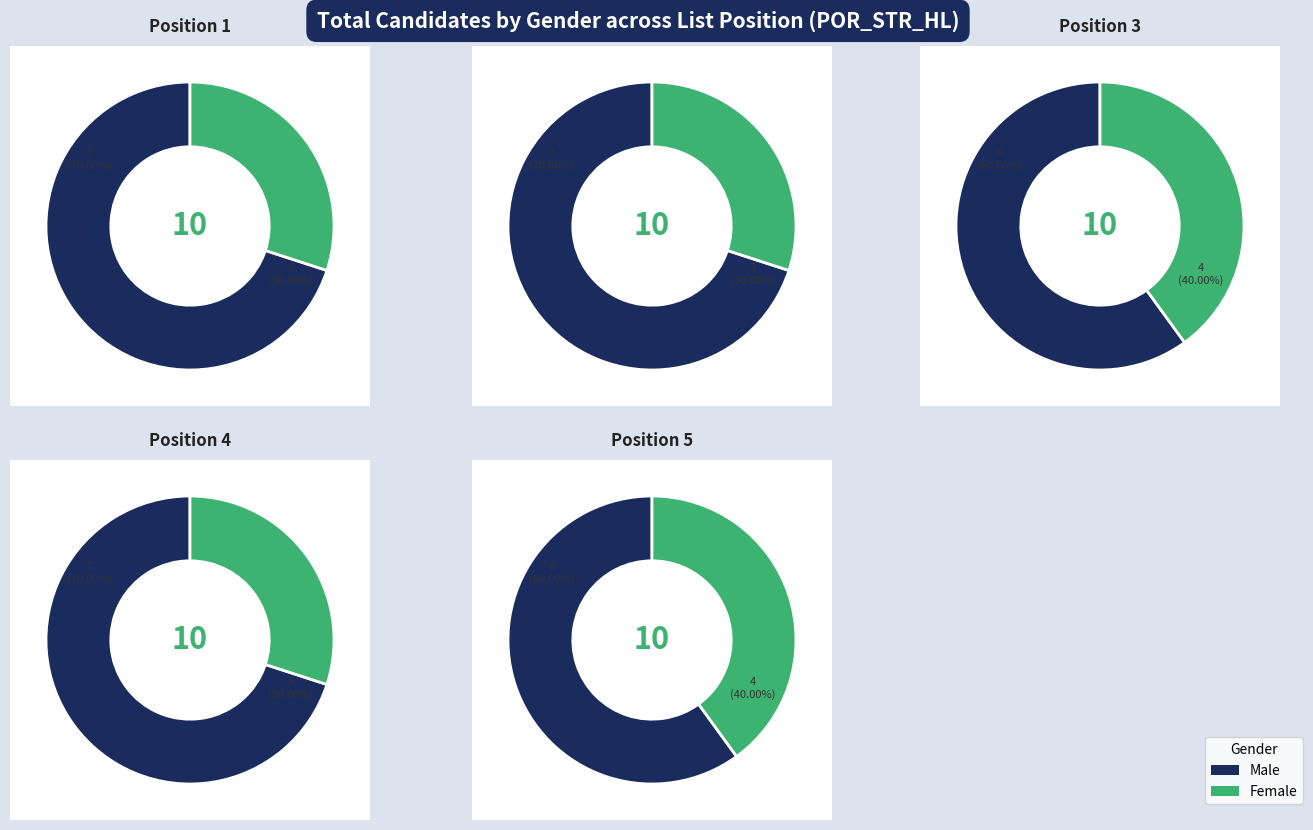

Which slice is the largest?

1